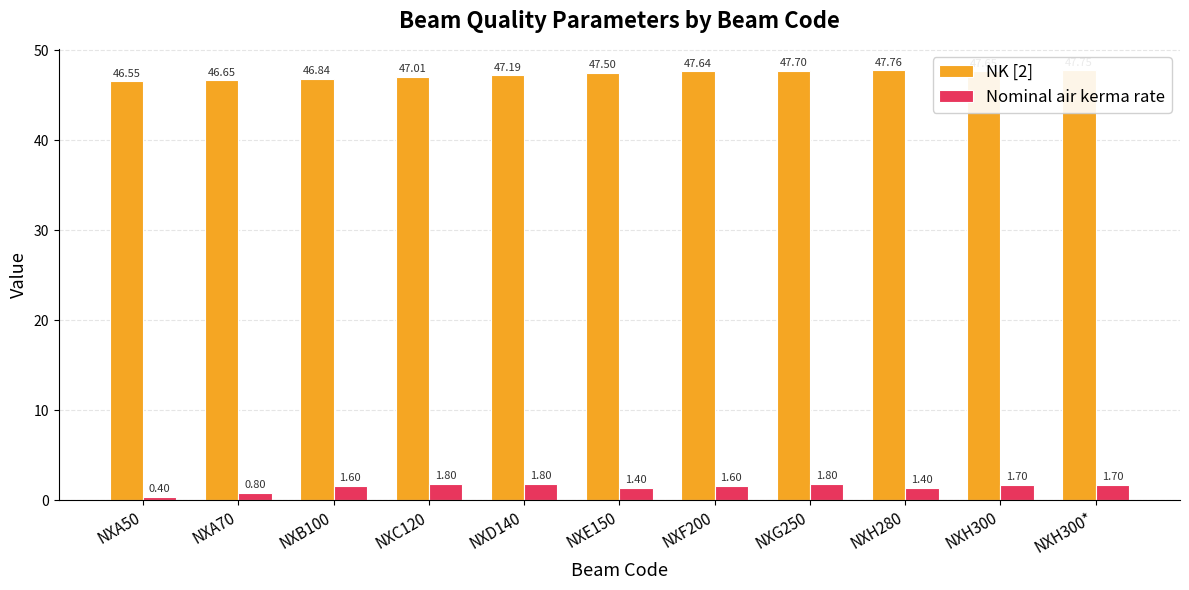

What is the sum of all Nominal air kerma rate values?

16.0